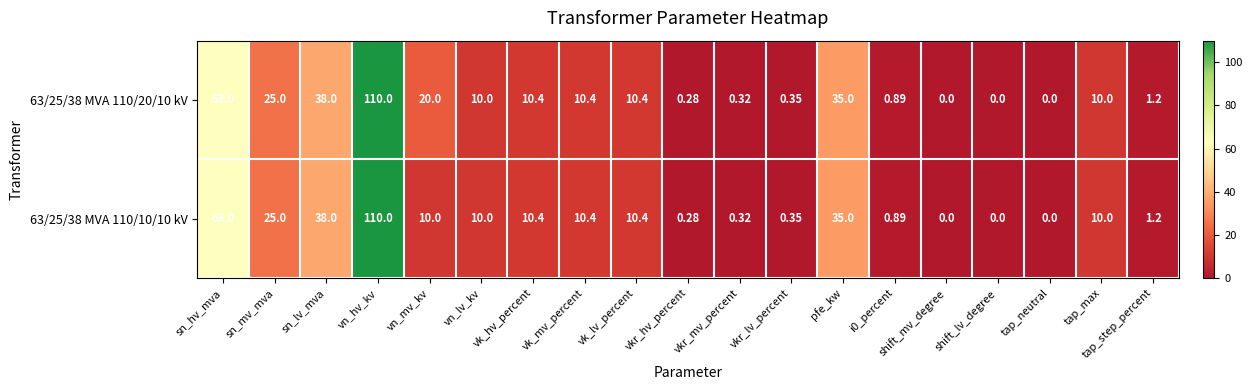

At which category is the sum across all series the highest?

vn_hv_kv